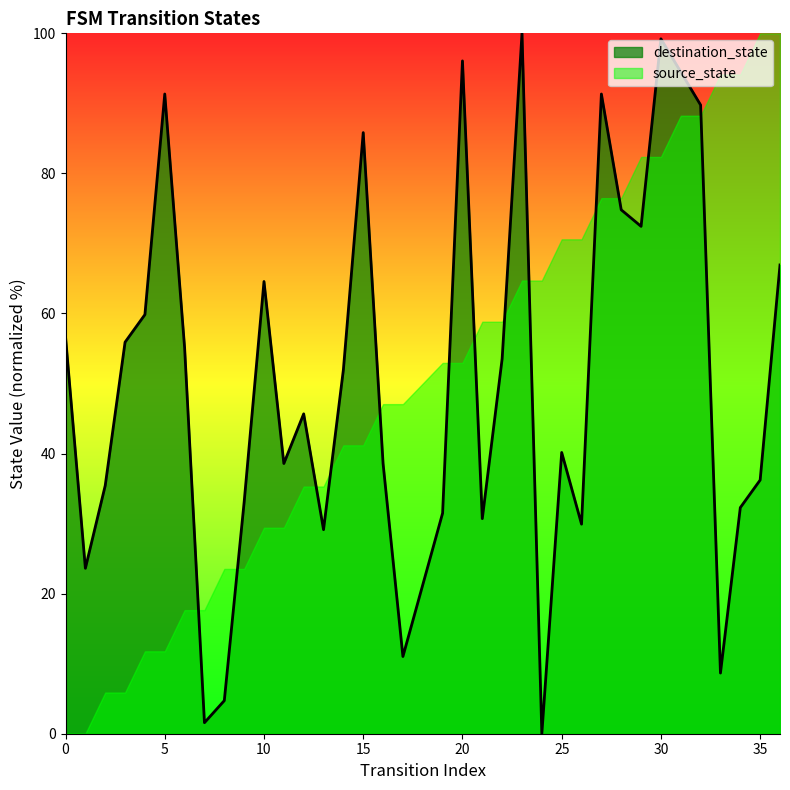

True or false: destination_state and source_state cross at least once.

True